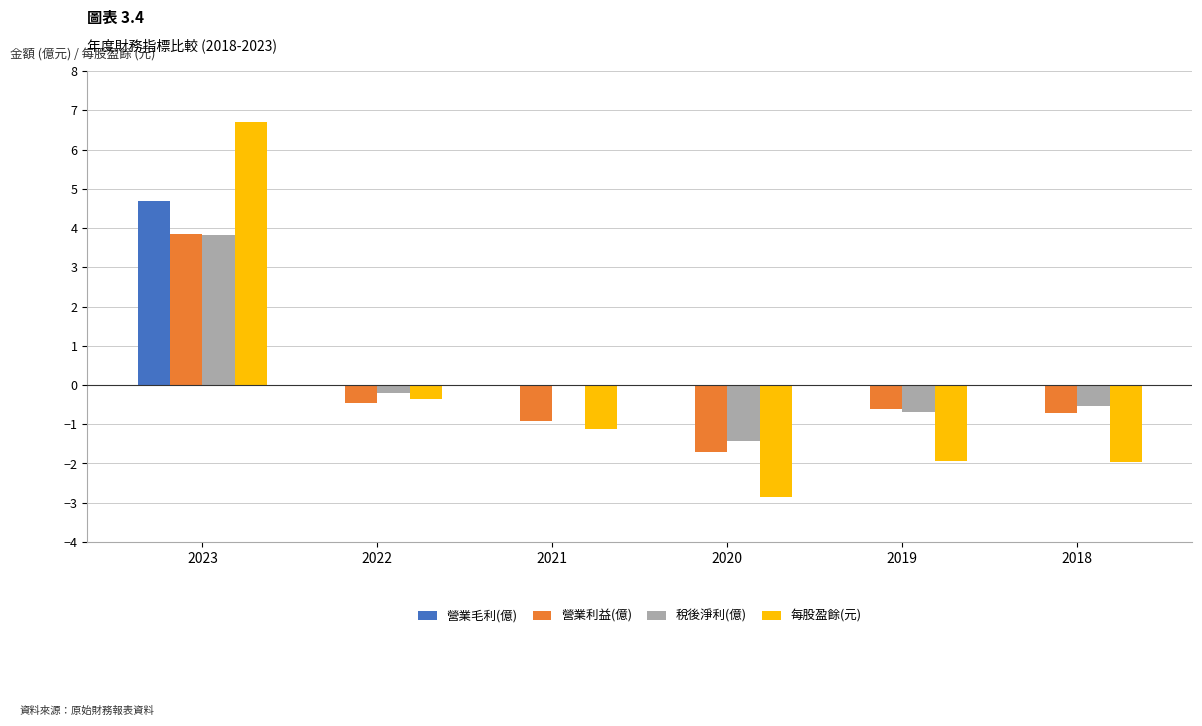

What value does the 營業利益(億) series have at 2018?

-0.7